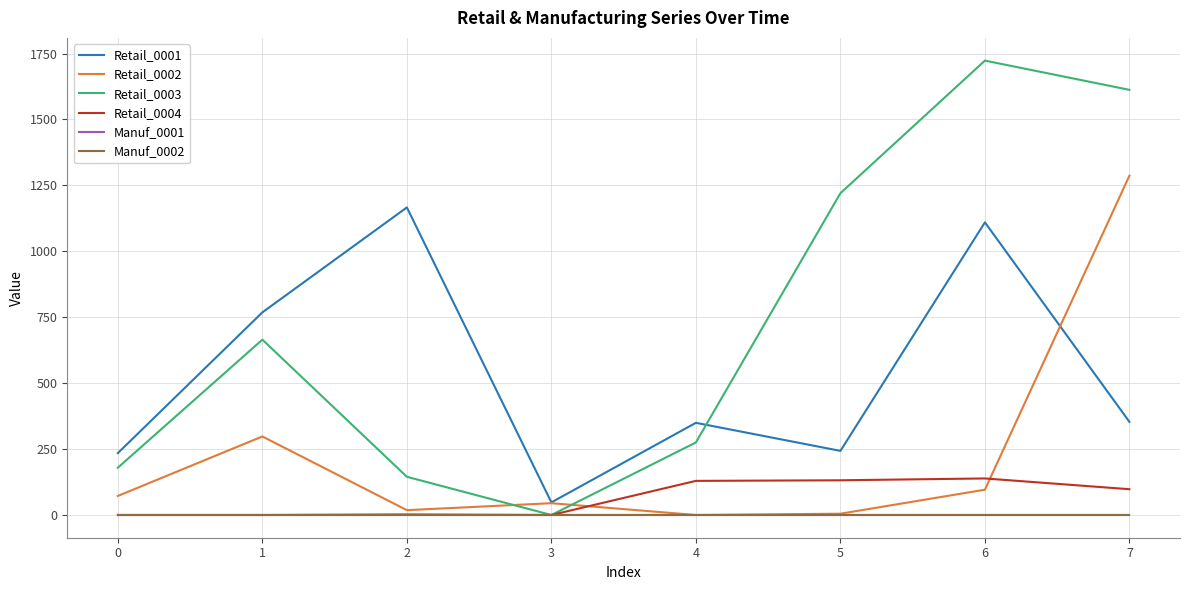

Between 4 and 6, which series saw the biggest shift?

Retail_0003